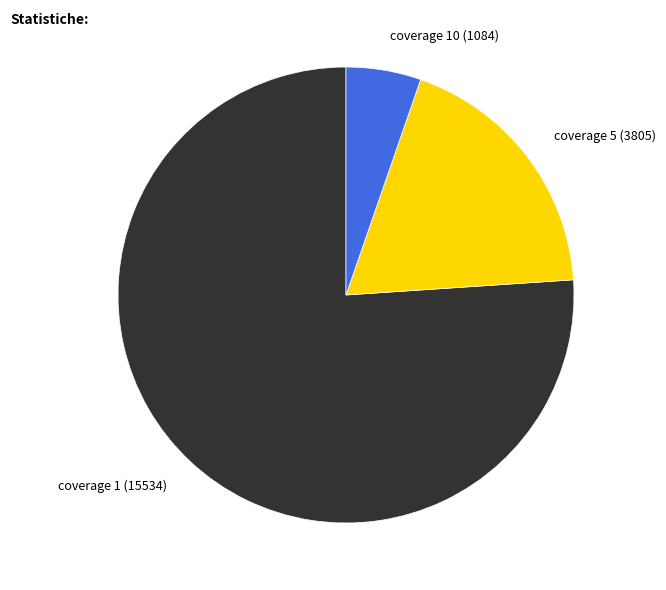

Which category has the smallest portion of the pie?

coverage 10 (1084)